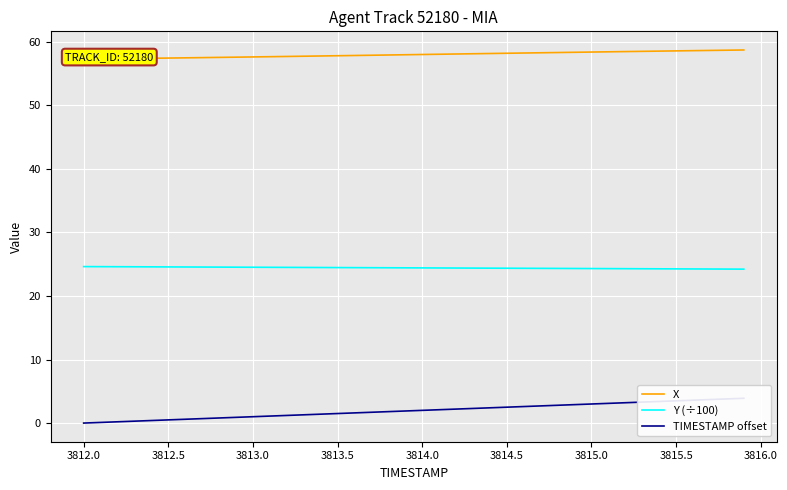

Reading left to right, what are all the values shown in this chart?

X: 57.3	57.3	57.3	57.4	57.4	57.4	57.5	57.5	57.5	57.6	57.6	57.7	57.7	57.7	57.8	57.8	57.8	57.9	57.9	58.0	58.0	58.0	58.1	58.1	58.2	58.2	58.2	58.3	58.3	58.3	58.4	58.4	58.5	58.5	58.5	58.6	58.6	58.6	58.7	58.7
Y (÷100): 24.6	24.6	24.6	24.6	24.6	24.6	24.6	24.6	24.5	24.5	24.5	24.5	24.5	24.5	24.5	24.5	24.5	24.4	24.4	24.4	24.4	24.4	24.4	24.4	24.4	24.4	24.4	24.3	24.3	24.3	24.3	24.3	24.3	24.3	24.3	24.3	24.3	24.2	24.2	24.2
TIMESTAMP offset: 0.0	0.1	0.2	0.3	0.4	0.5	0.6	0.7	0.8	0.9	1.0	1.1	1.2	1.3	1.4	1.5	1.6	1.7	1.8	1.9	2.0	2.1	2.2	2.3	2.4	2.5	2.6	2.7	2.8	2.9	3.0	3.1	3.2	3.3	3.4	3.5	3.6	3.7	3.8	3.9